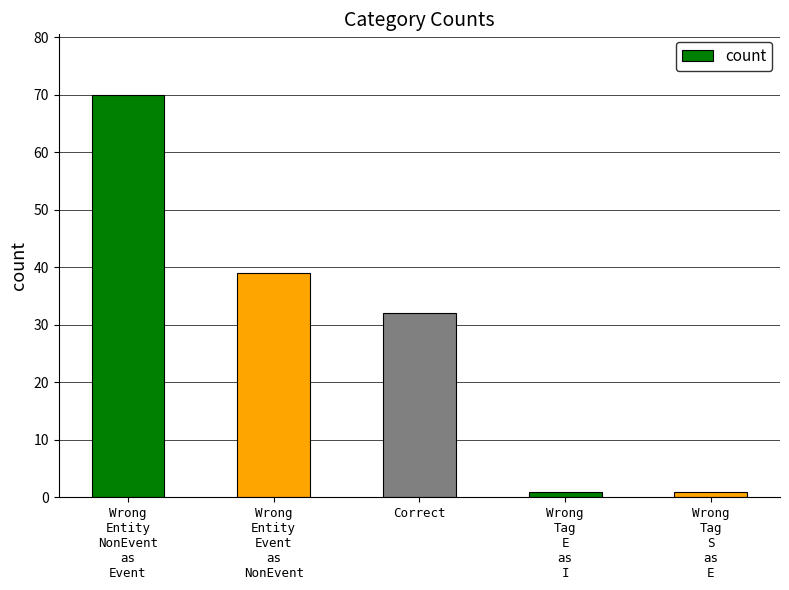

What is the change in value from Wrong
Entity
NonEvent
as
Event to Correct?

-38